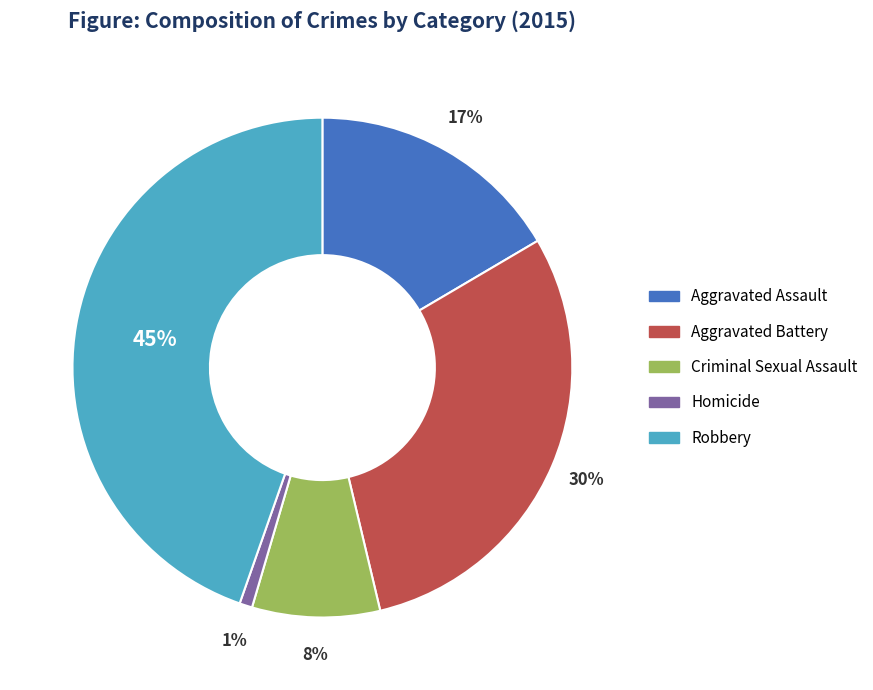

How many segments does this pie chart have?

5